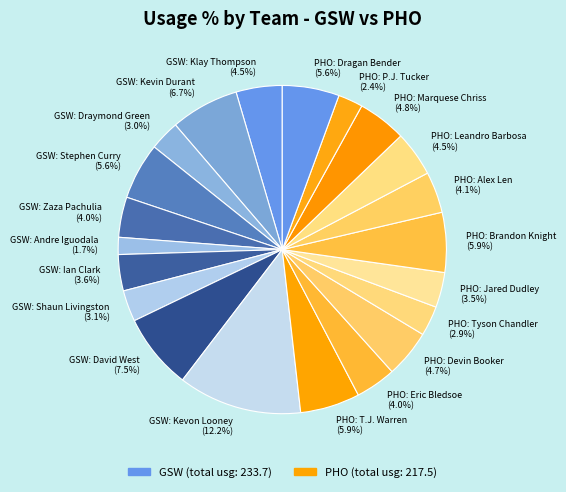

Is there any slice that represents more than half of the pie?

No